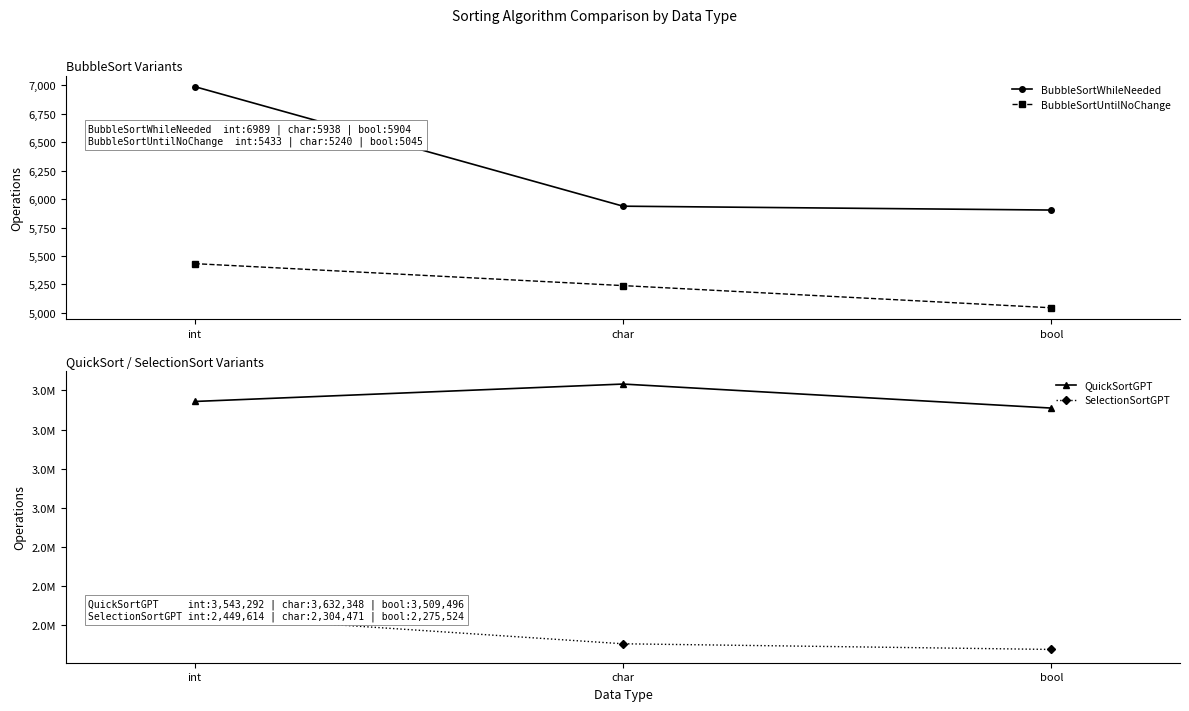

What is the value of the SelectionSortGPT point at the 3rd from the left?

2275524